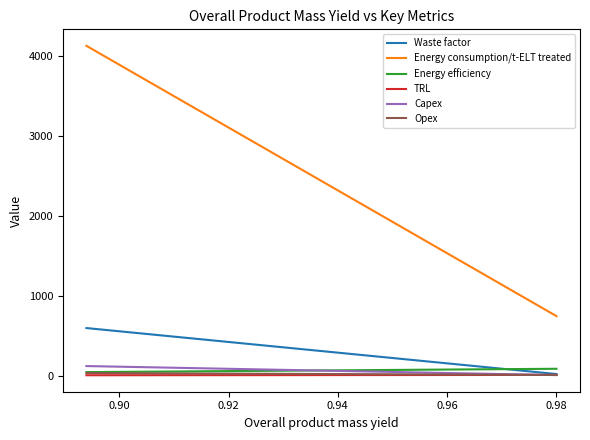

Which series has the largest range (max minus min)?

Energy consumption/t-ELT treated